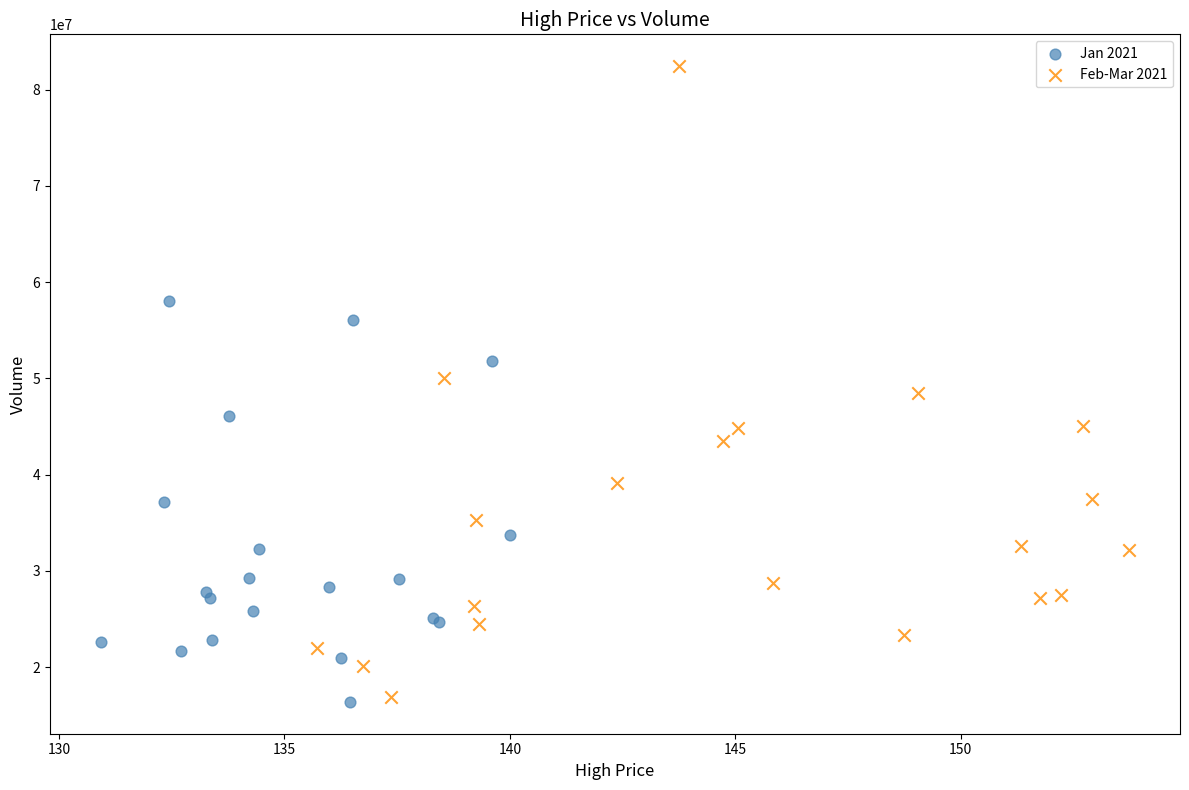

Which series has the widest spread of Y values?

Feb-Mar 2021